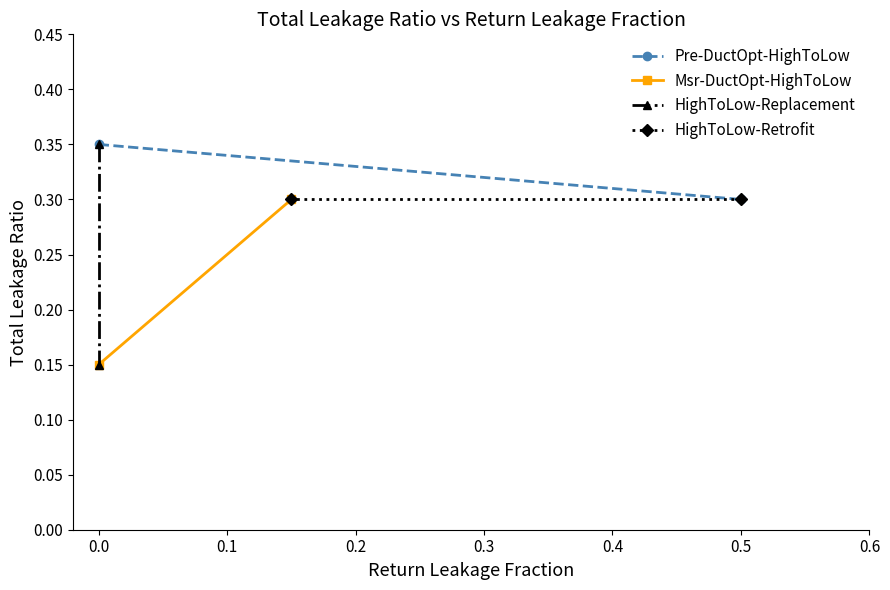

The value of Msr-DuctOpt-HighToLow at 0.0 is 0.1. True or false?

False